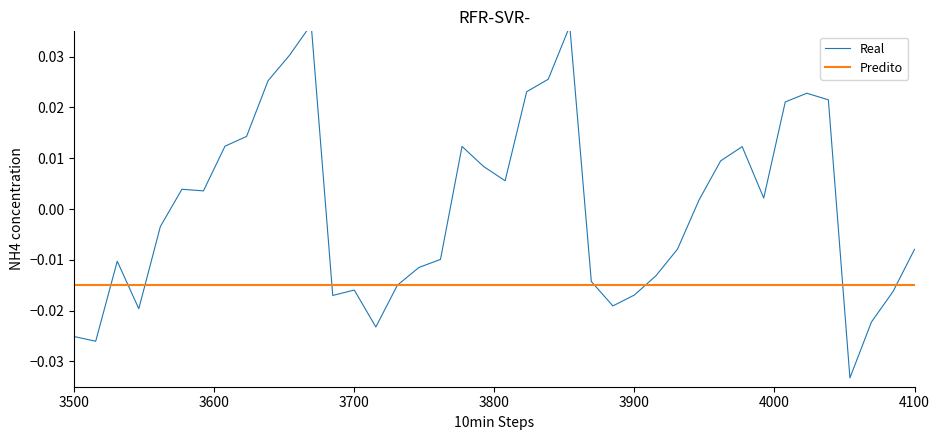

True or false: Real and Predito intersect in this chart.

True